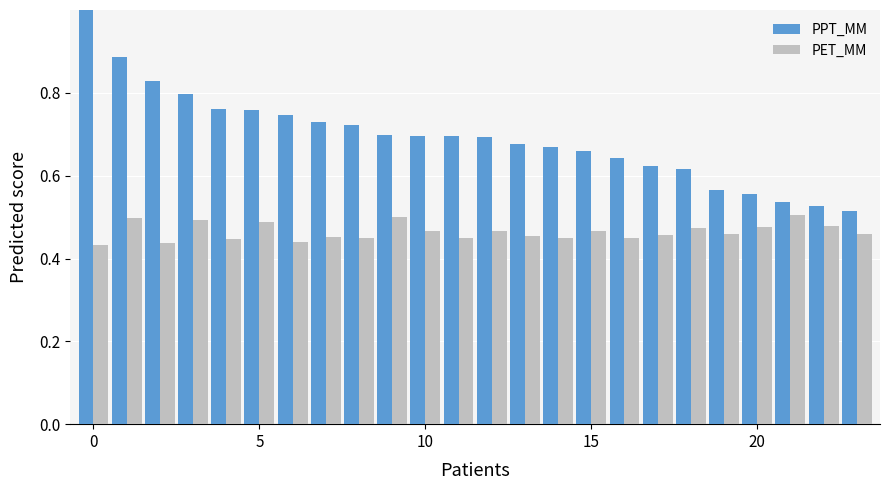

Rank the series by their average value, from highest to lowest.

PPT_MM, PET_MM